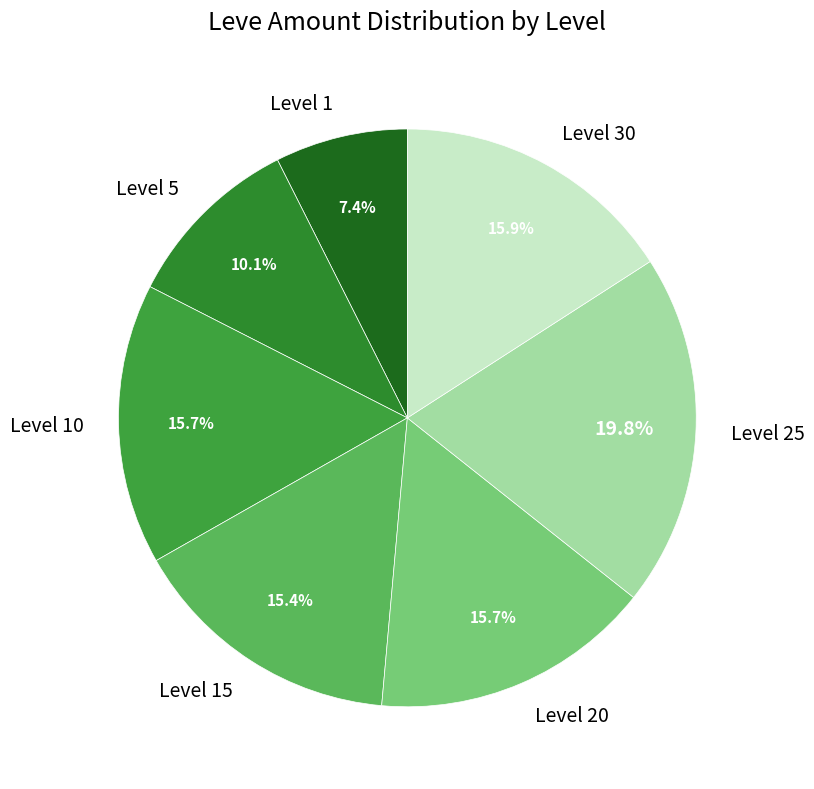

Do Level 5 and Level 10 together represent more than half of the pie?

No